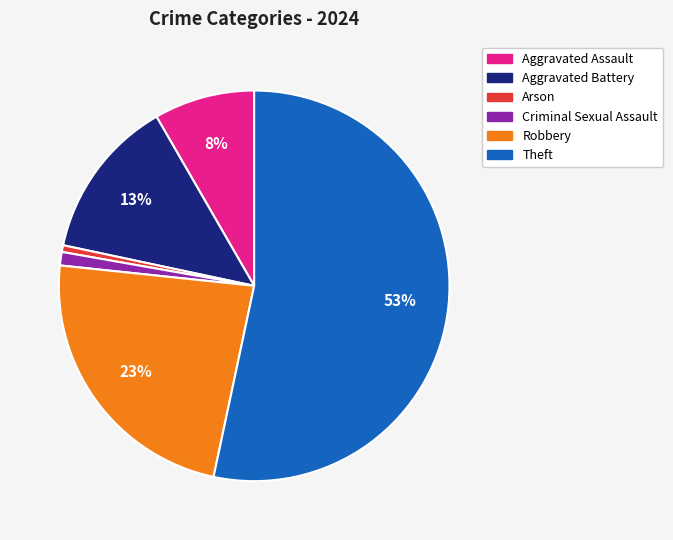

What is the majority slice?

Theft